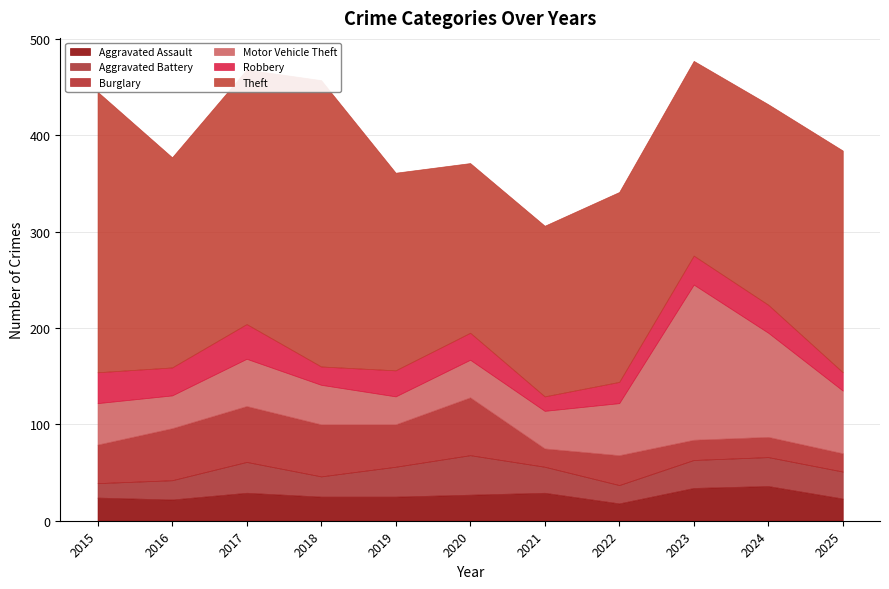

List the labels in order of Aggravated Assault value, largest first.

2024, 2023, 2017, 2021, 2020, 2018, 2019, 2015, 2025, 2016, 2022